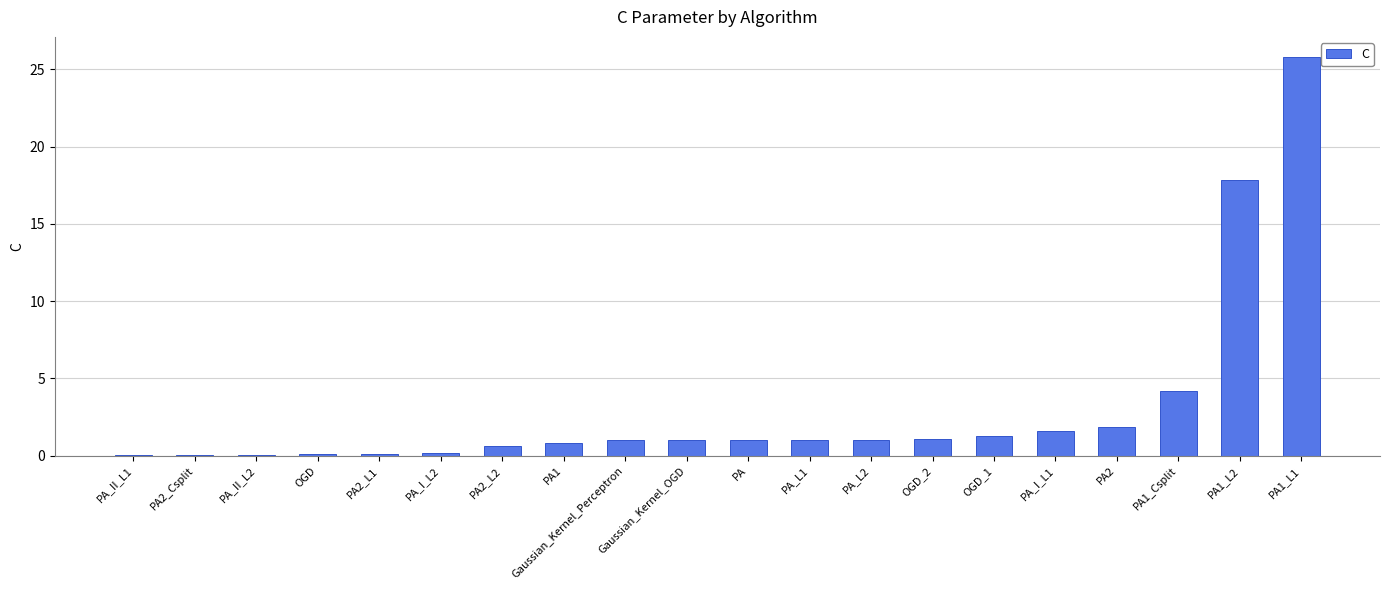

Is it true that the value at PA1_L2 is 17.8?

True